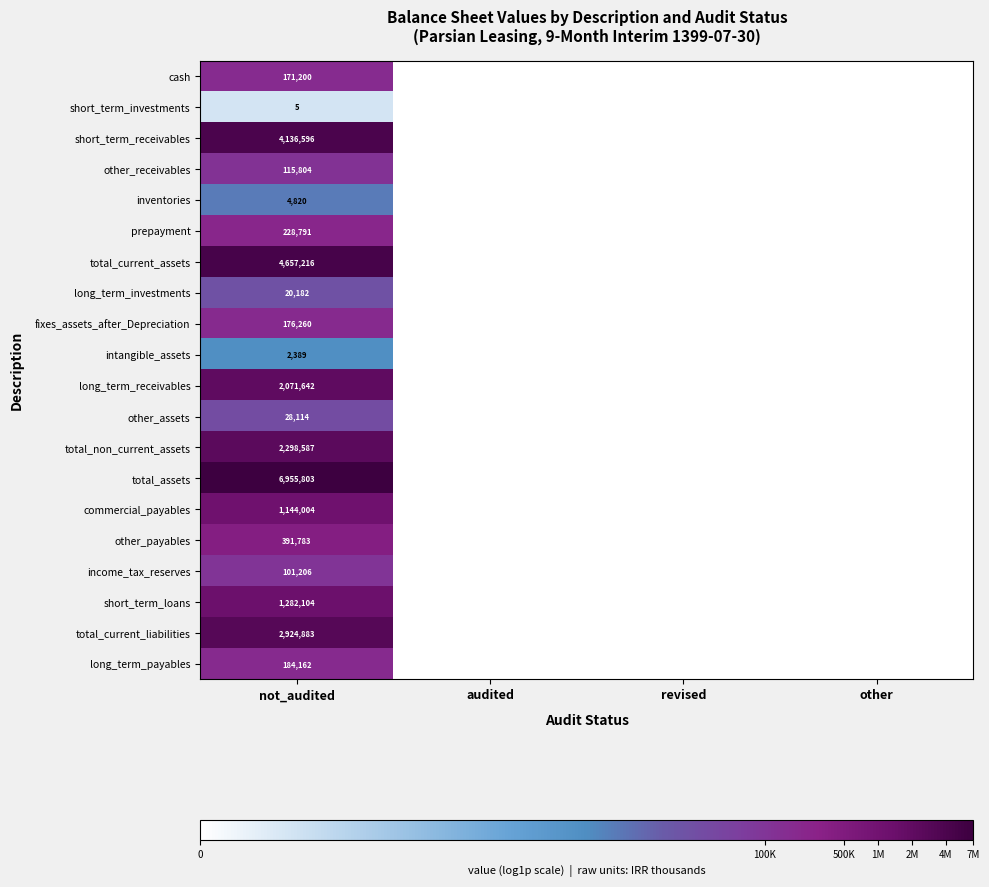

The long_term_receivables series shows 3070297 at not_audited. True or false?

False